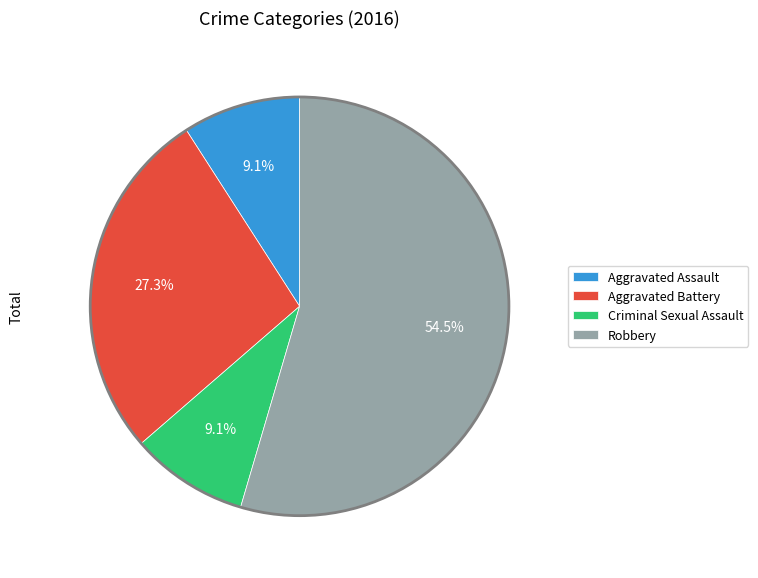

How many slices are in this pie chart?

4